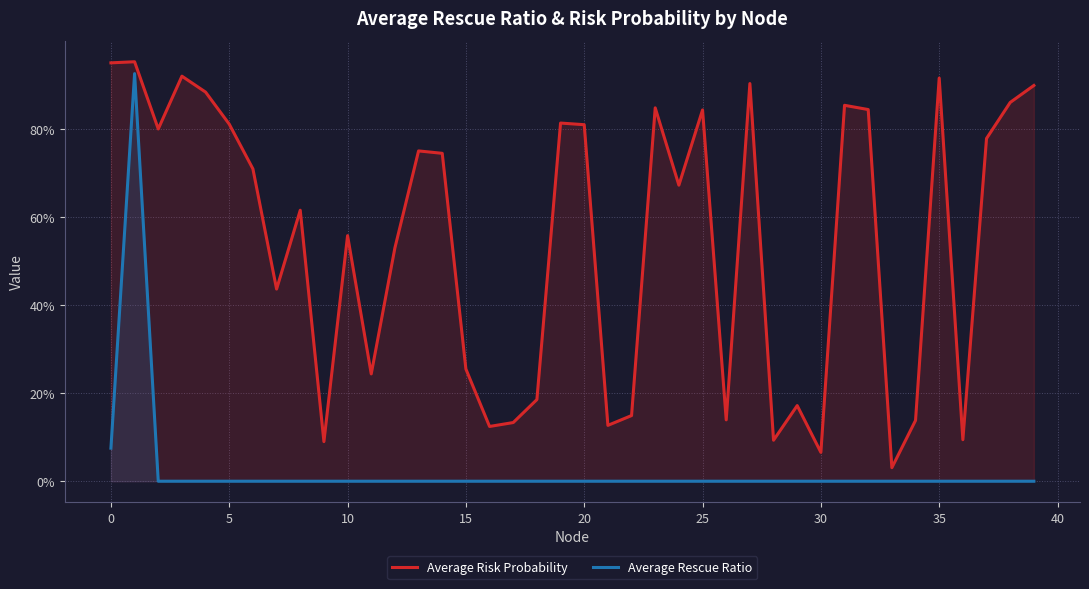

What are all the series names shown in the legend?

Average Risk Probability, Average Rescue Ratio